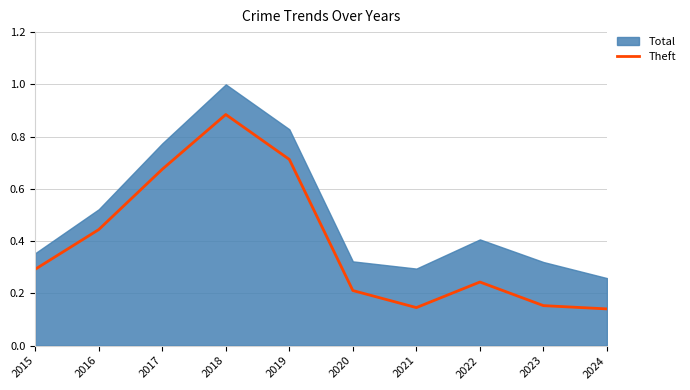

Where is the data nearest to the value 0?

2024